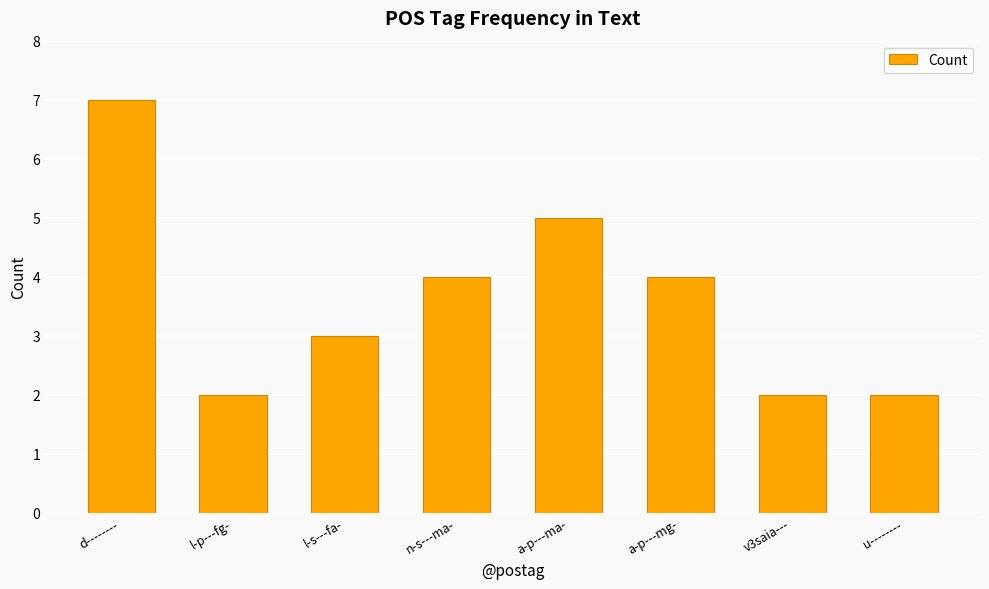

What is the difference between the values at u-------- and d--------?

5